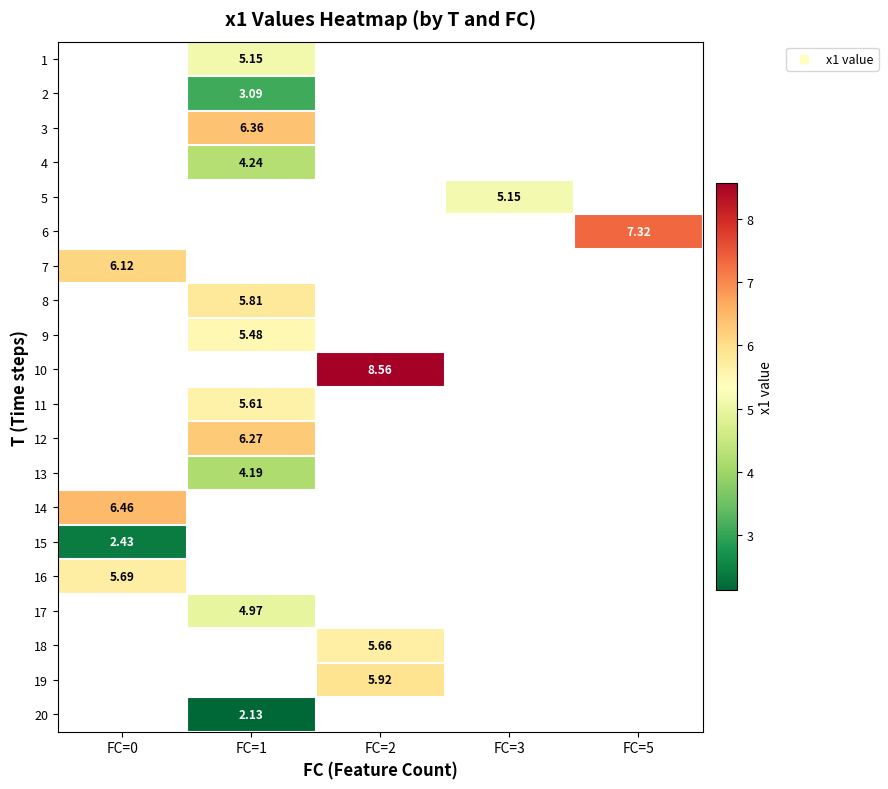

Is the value of 5 at FC=5 greater than the value of 15 at FC=3?

No